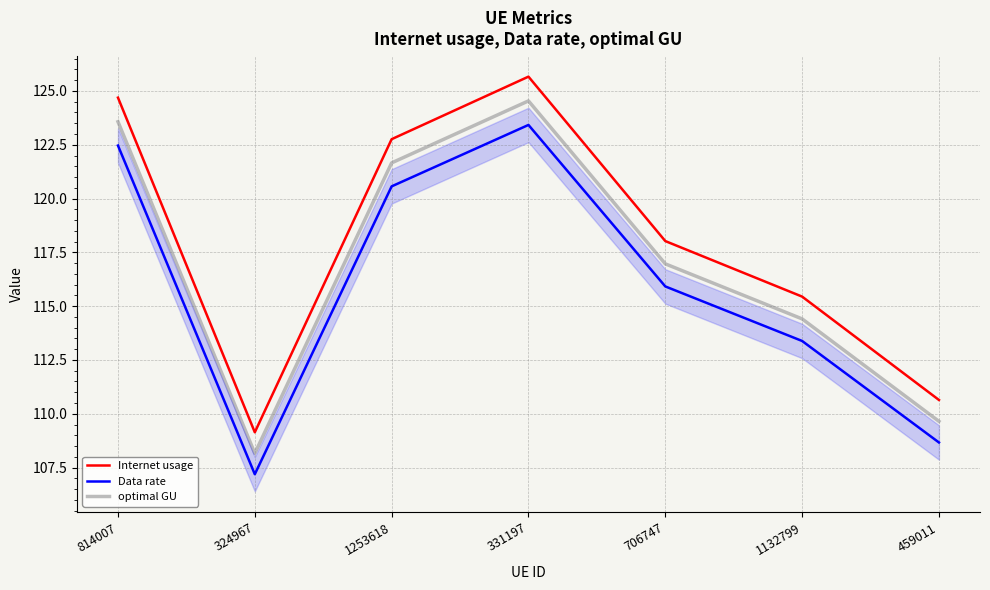

What position from the right is 706747?

3